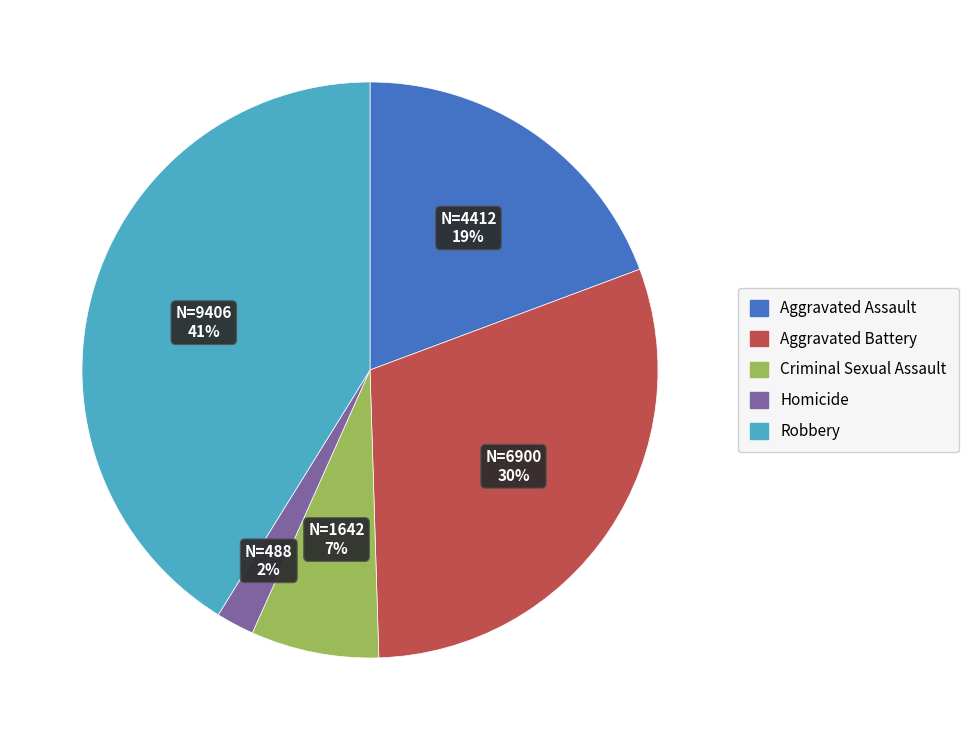

To the nearest percent, what is the average slice percentage?

20%